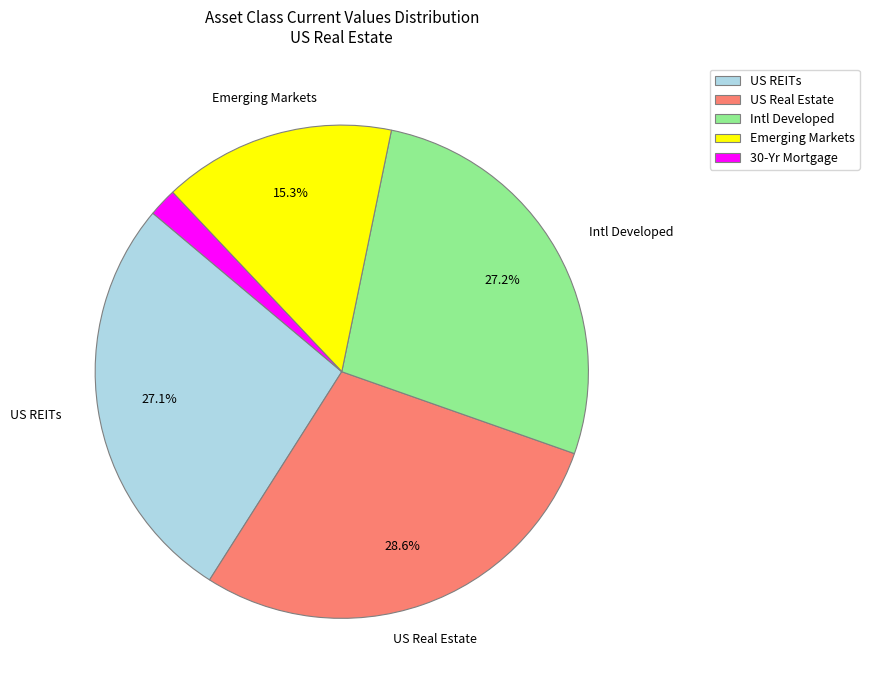

Which slice is the largest?

US Real Estate